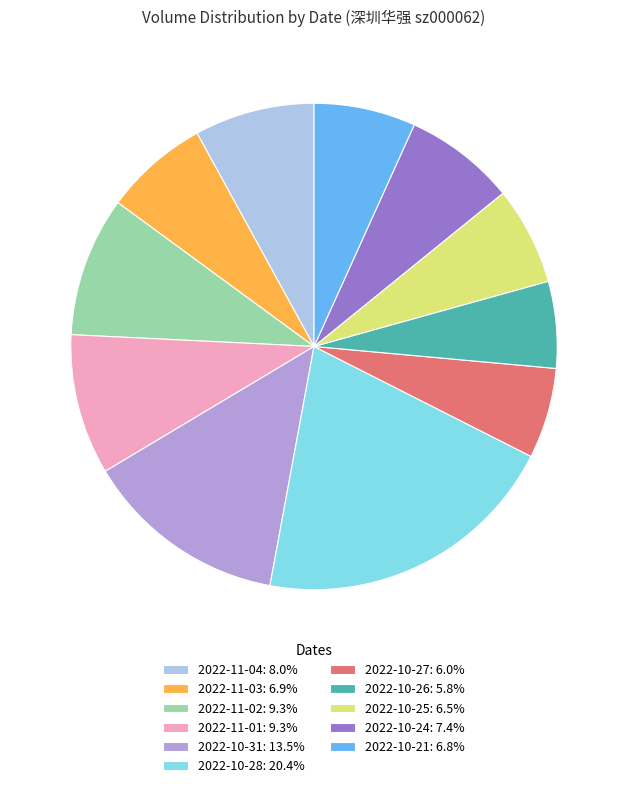

Combined, do 2022-10-28: 20.4% and 2022-10-27: 6.0% account for over 50%?

No